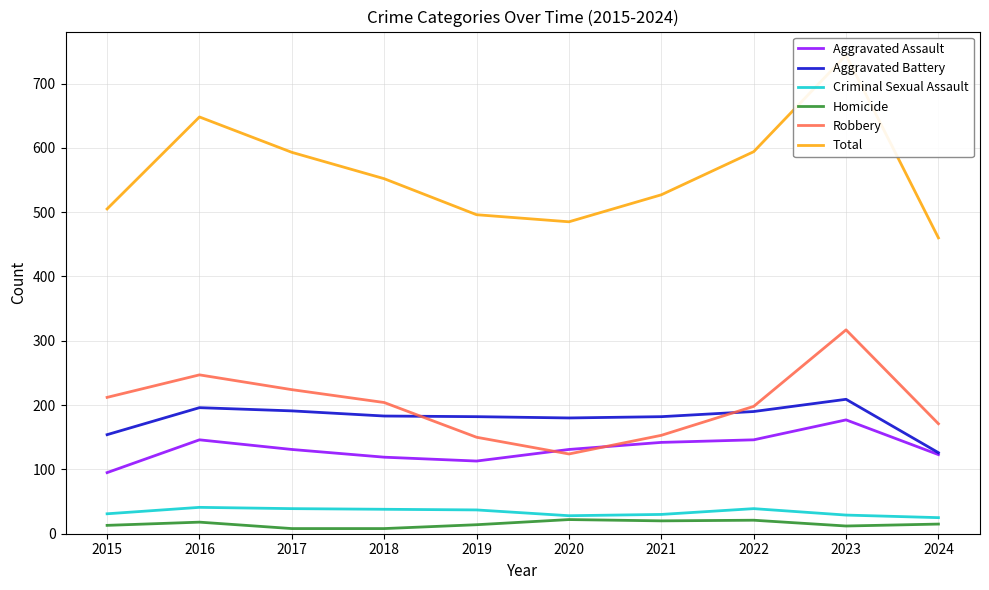

Is it true that Aggravated Assault equals 182 at 2020?

False